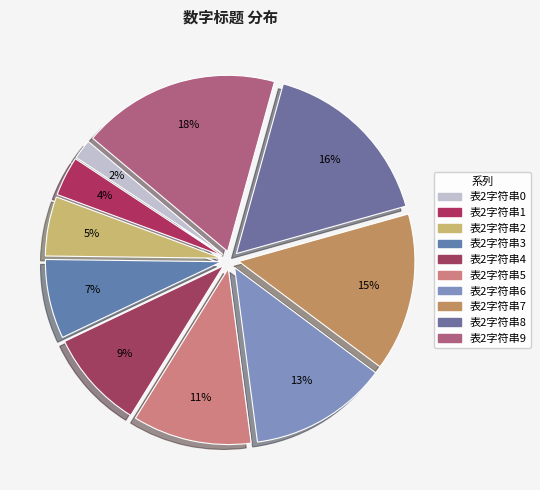

How many segments does this pie chart have?

10